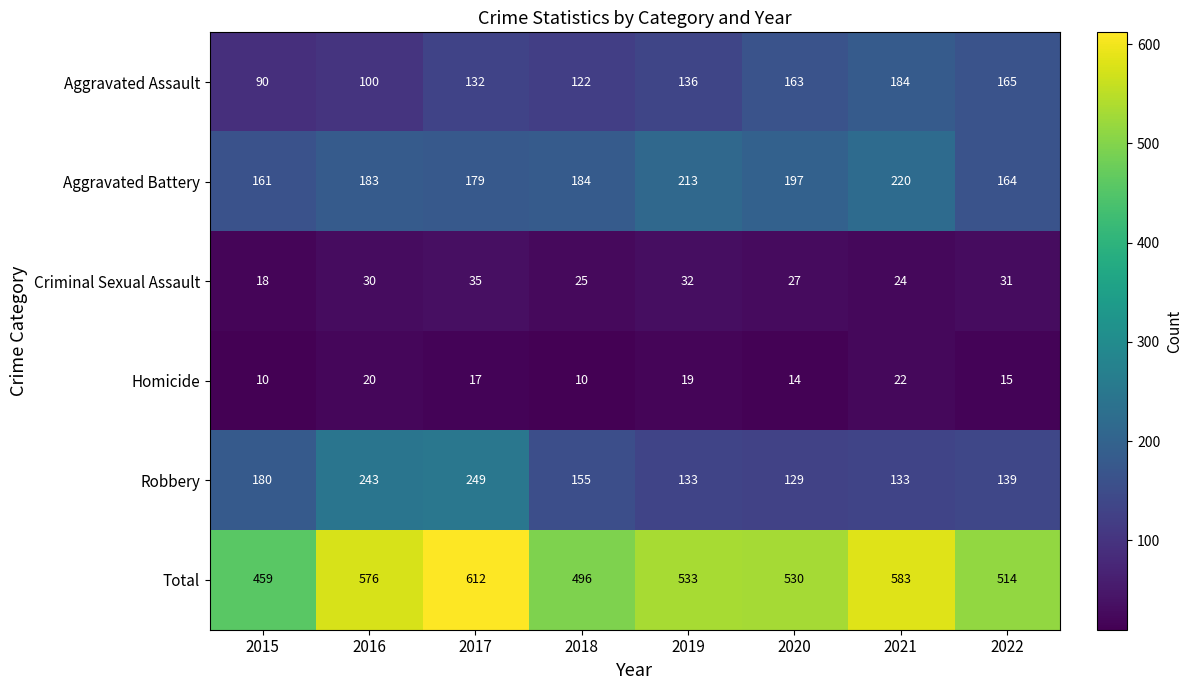

What is the approximate value of Homicide at 2016, to the nearest 5?

20